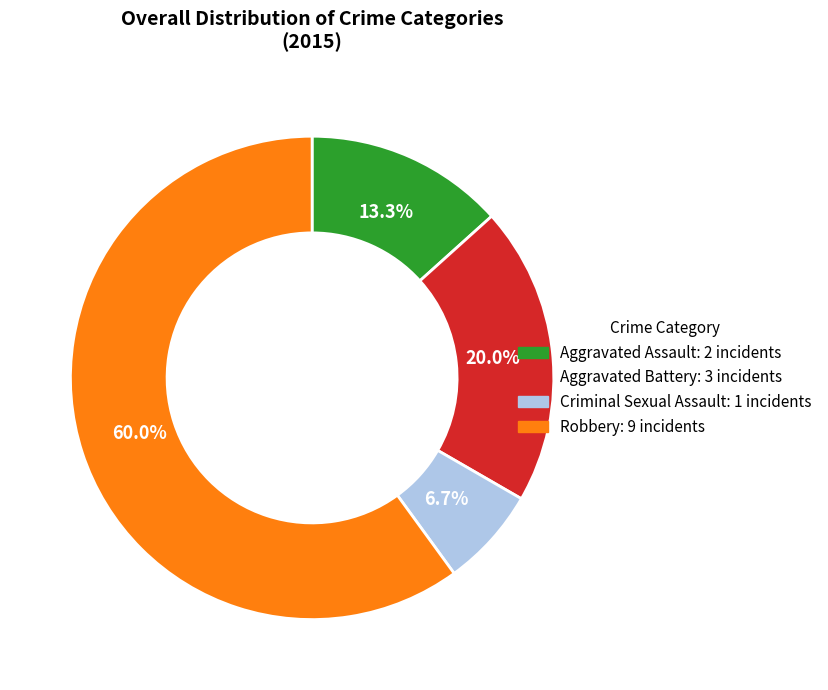

What percentage is the Aggravated Assault slice, to the nearest percent?

13%